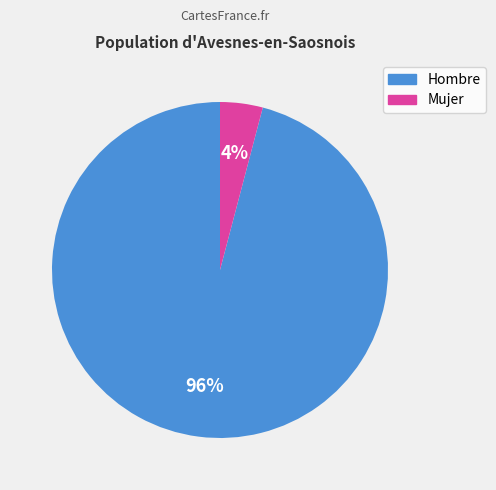

Is Hombre the majority of the pie?

Yes